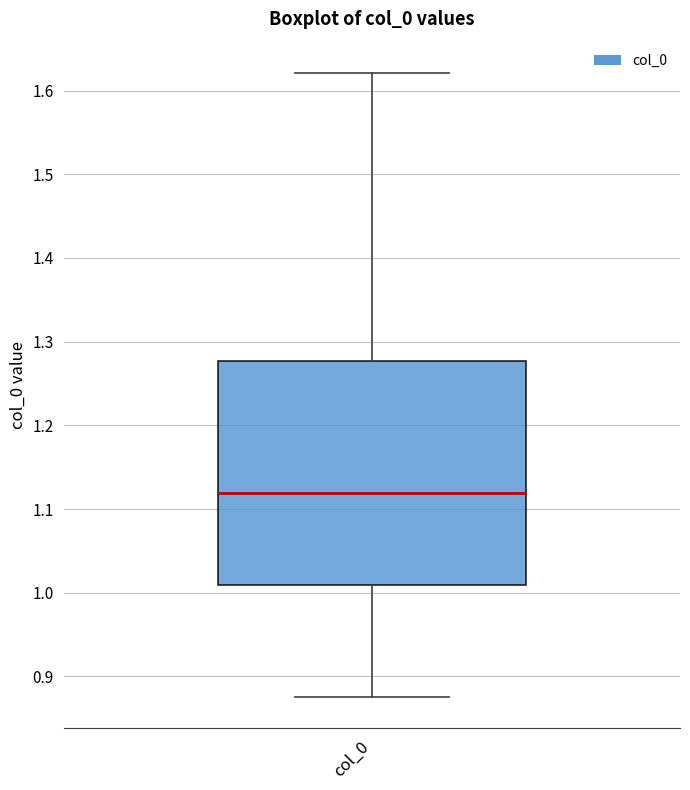

Transcribe this box plot: give where the median line is, the range the box spans, and where the two whiskers end, as read against the y-axis. The values are not printed on the chart, so give them approximately, as read against the axis.

median 1.12, box 1.01 to 1.28, whiskers 0.88 to 1.62